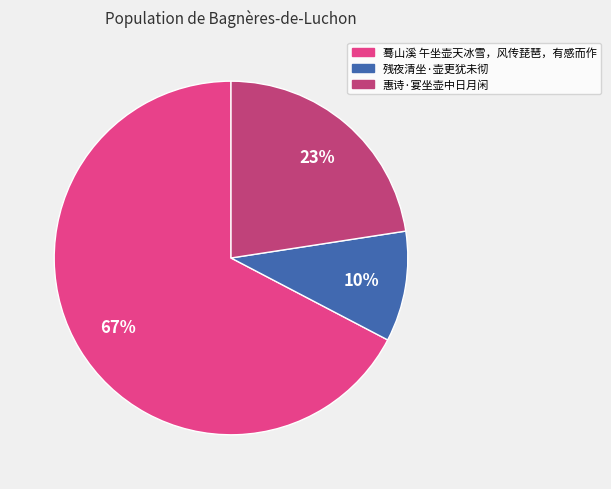

Does any single category account for the majority?

Yes